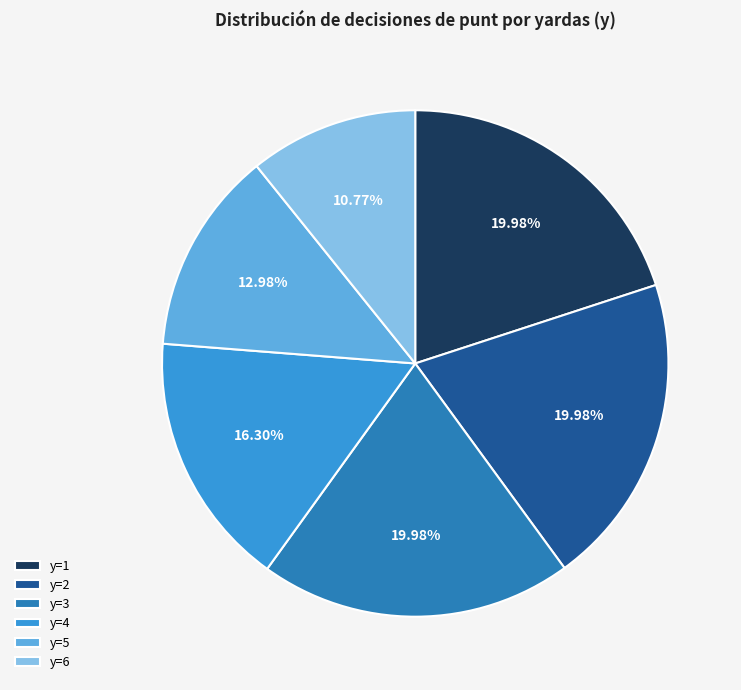

Combined, do y=3 and y=5 account for over 50%?

No